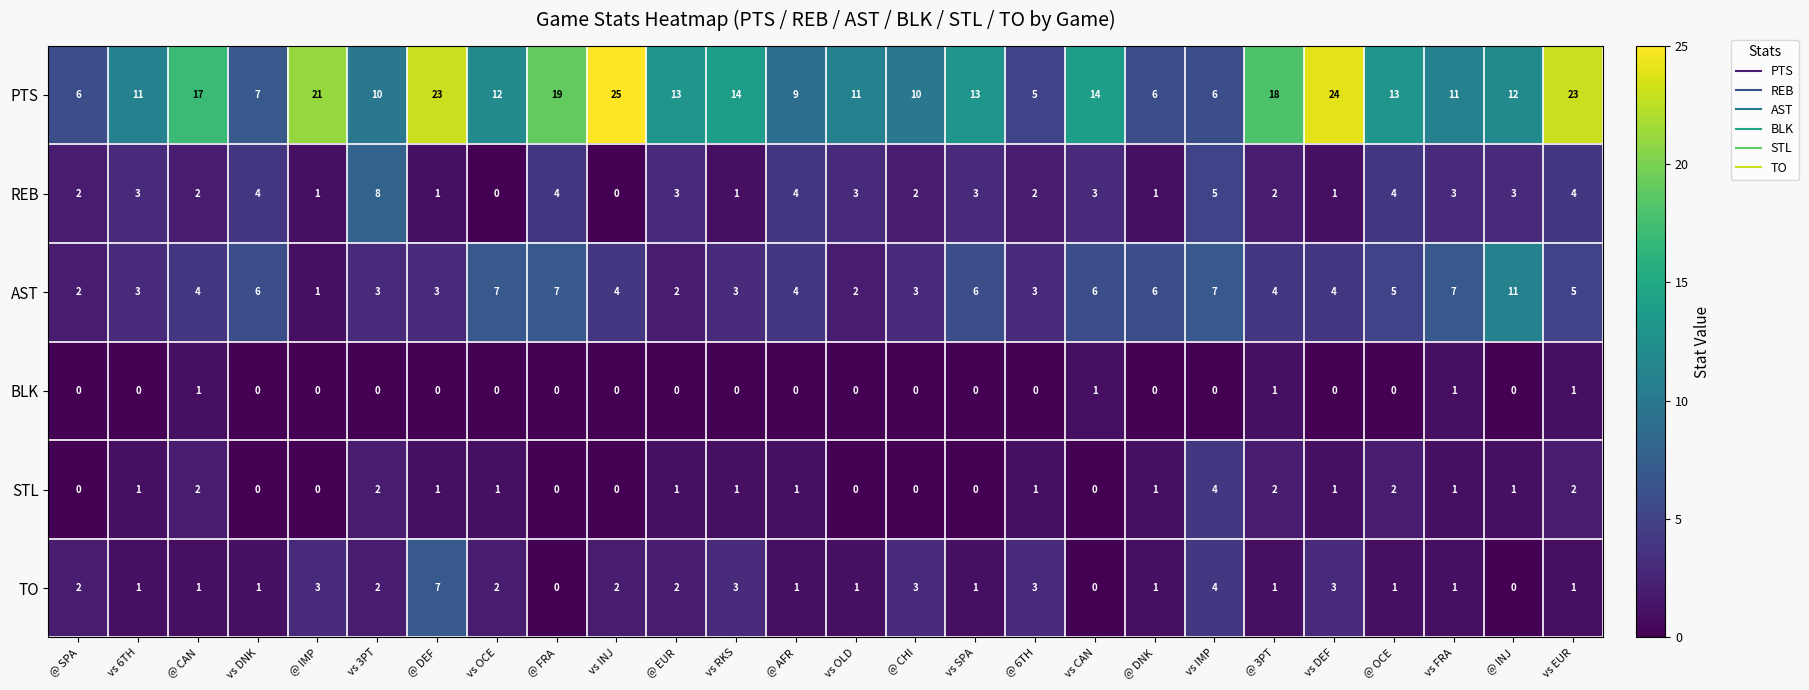

What is the total value across all series at @ 3PT?

28